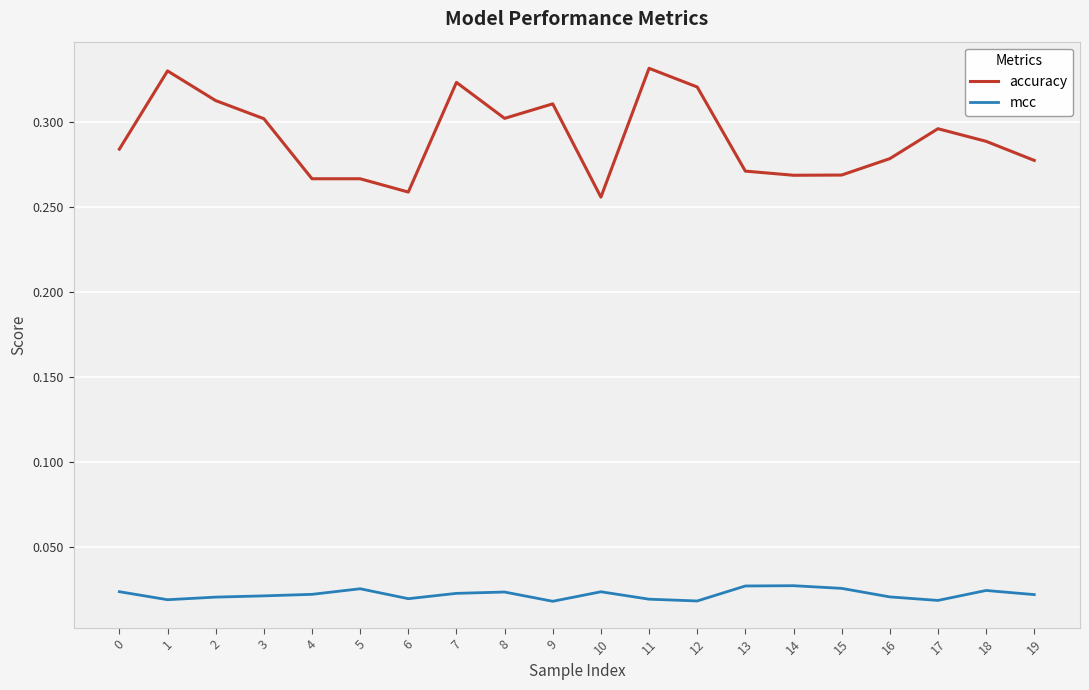

Is the value of accuracy at 15 greater than the value of mcc at 1?

Yes